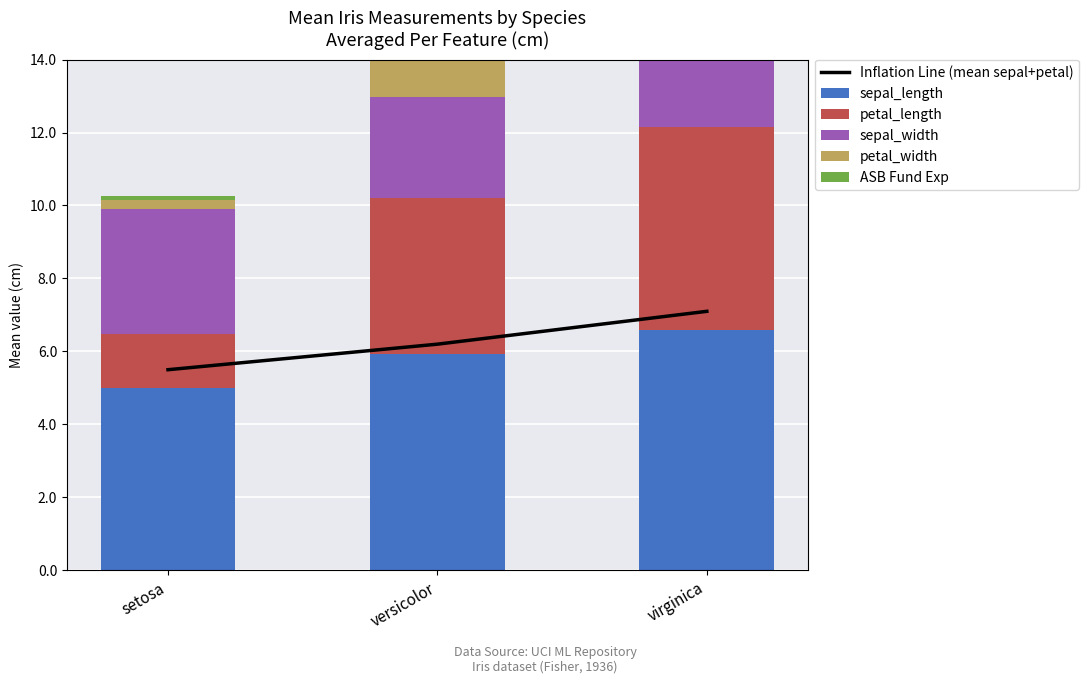

What is the sum of the sepal_length values at versicolor and virginica?

12.5